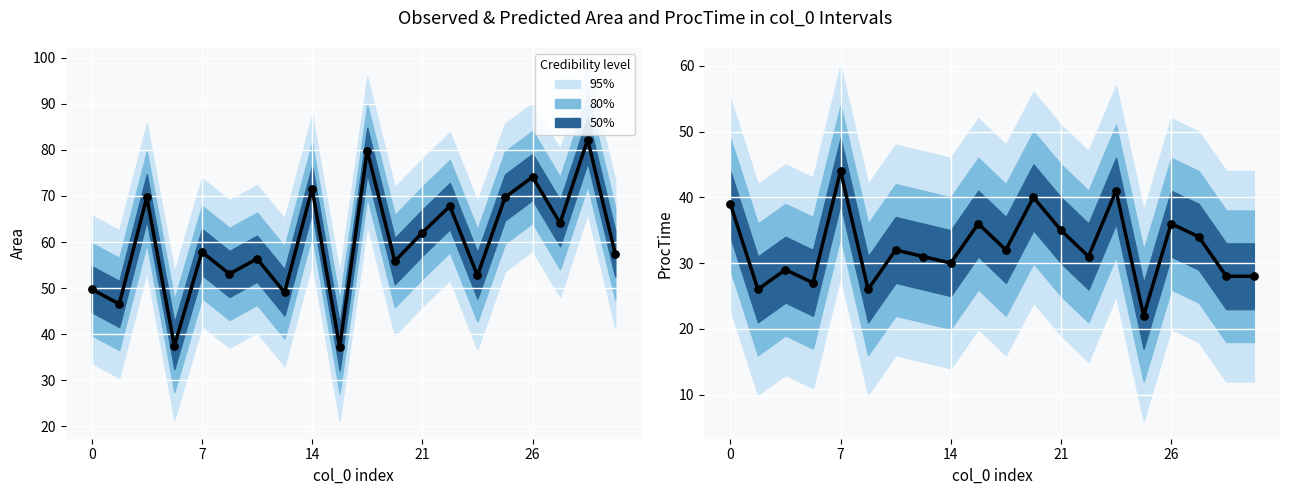

At which category is the sum across all series the highest?

7